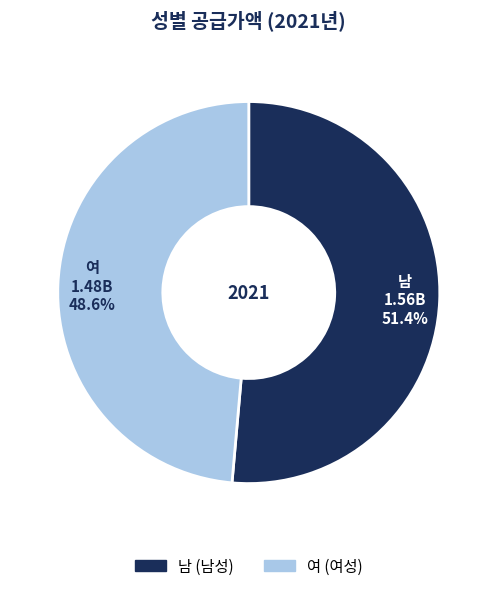

What percentage is the 남 slice, to the nearest percent?

51%